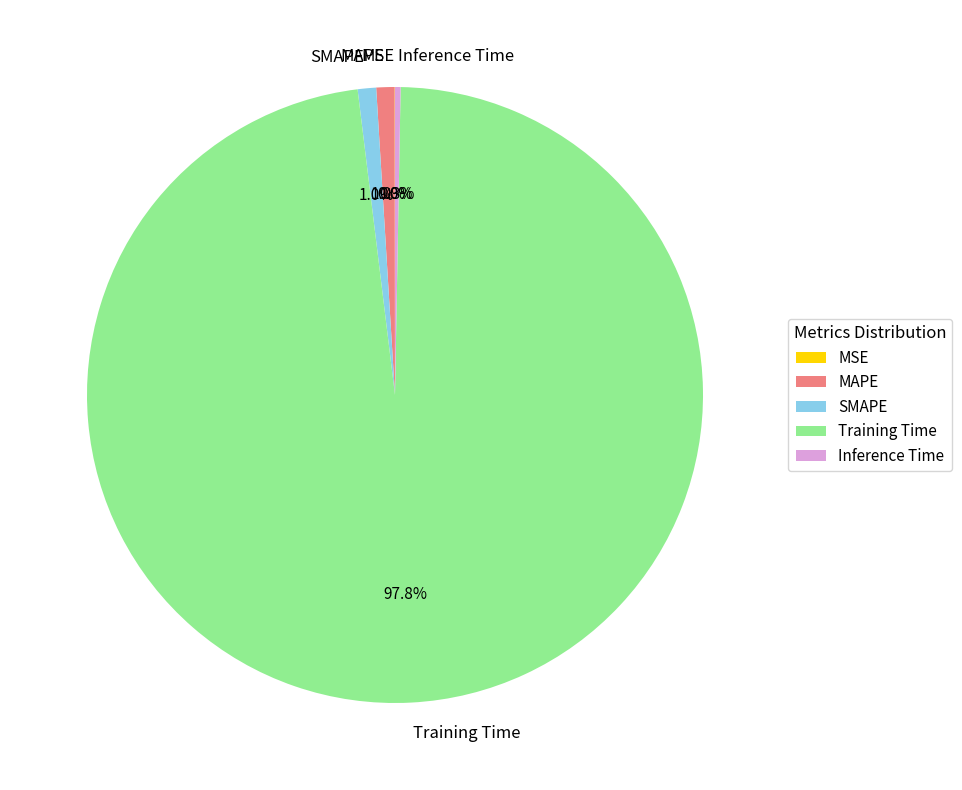

Does Training Time represent more than half of the total?

Yes